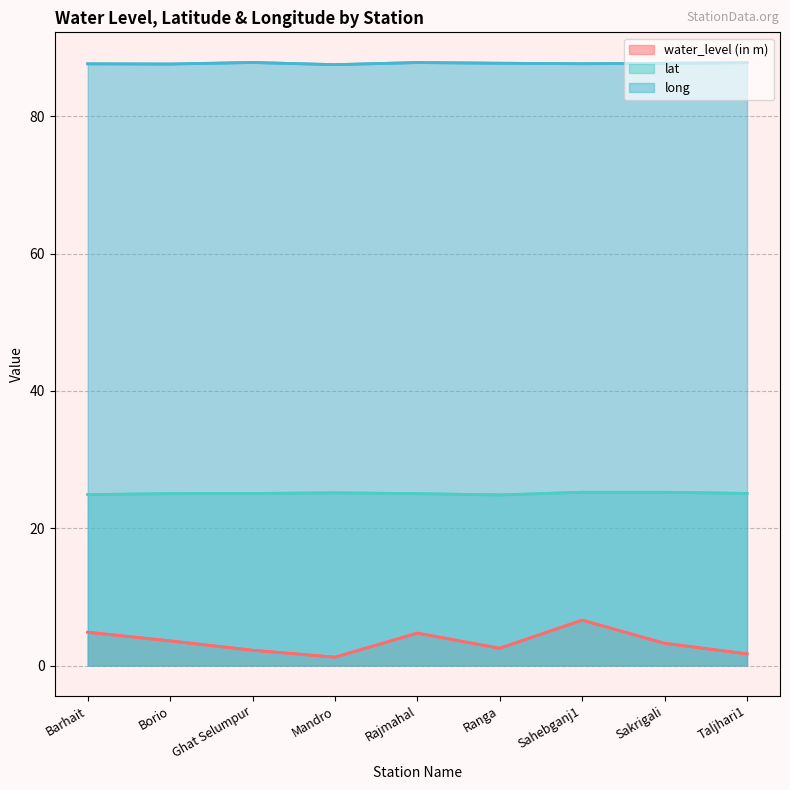

What is the value of the long point at the 9th from the left?

87.8